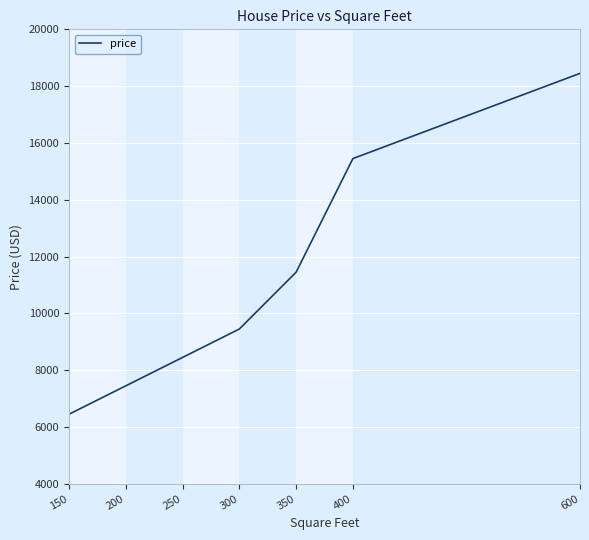

What is the smallest value displayed?

6450